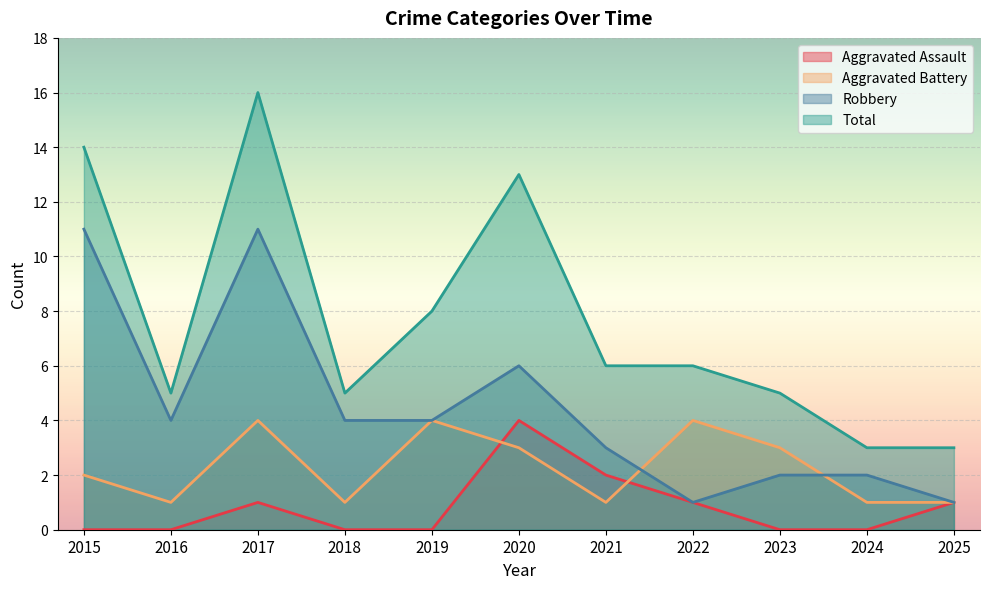

How many values in the Total series exceed 6?

4